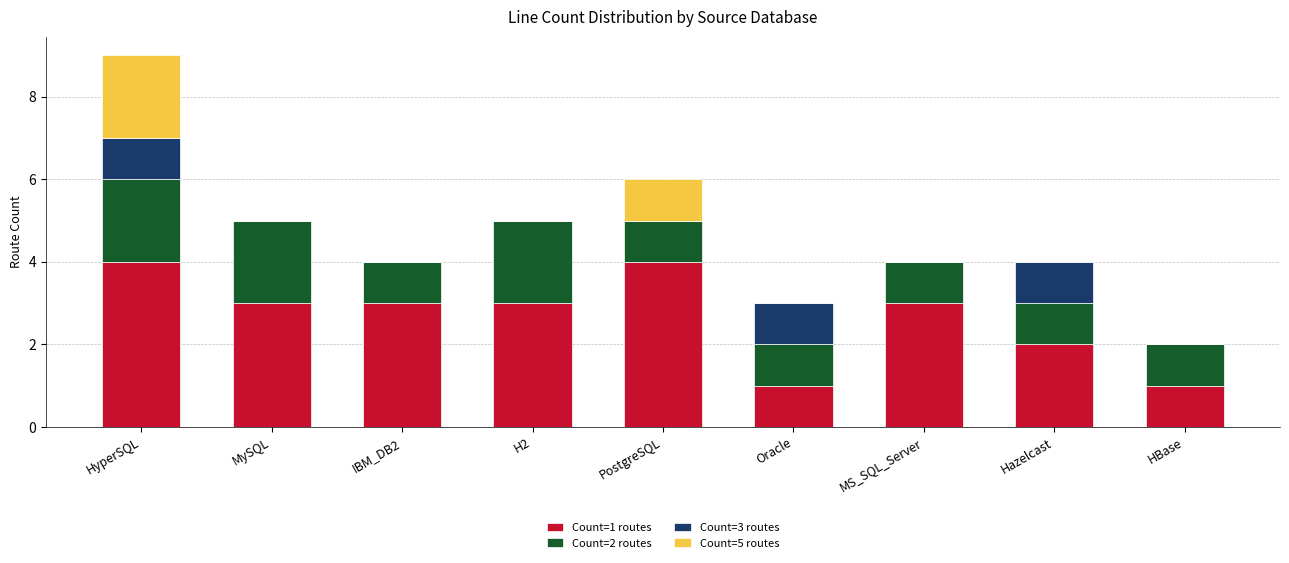

Is it true that Count=1 routes equals 1 at IBM_DB2?

False